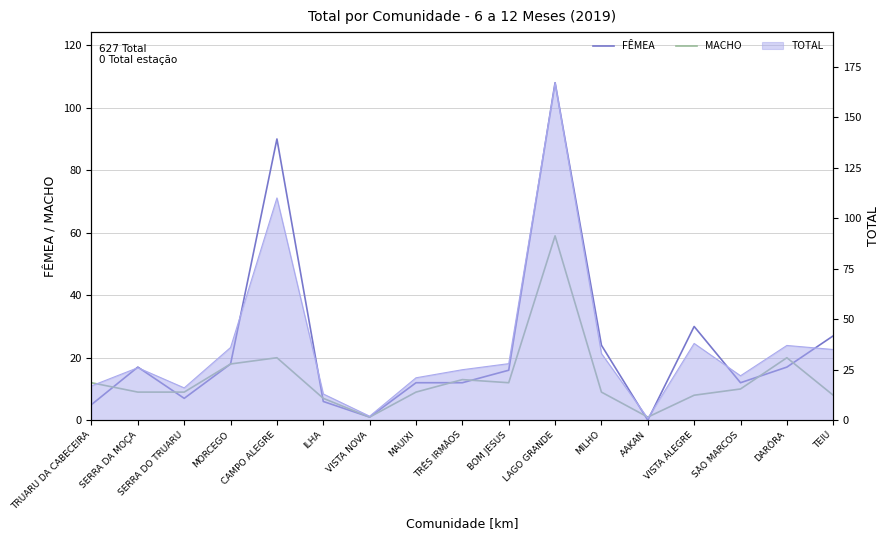

The FÊMEA series shows 8 at DARÔRA. True or false?

False